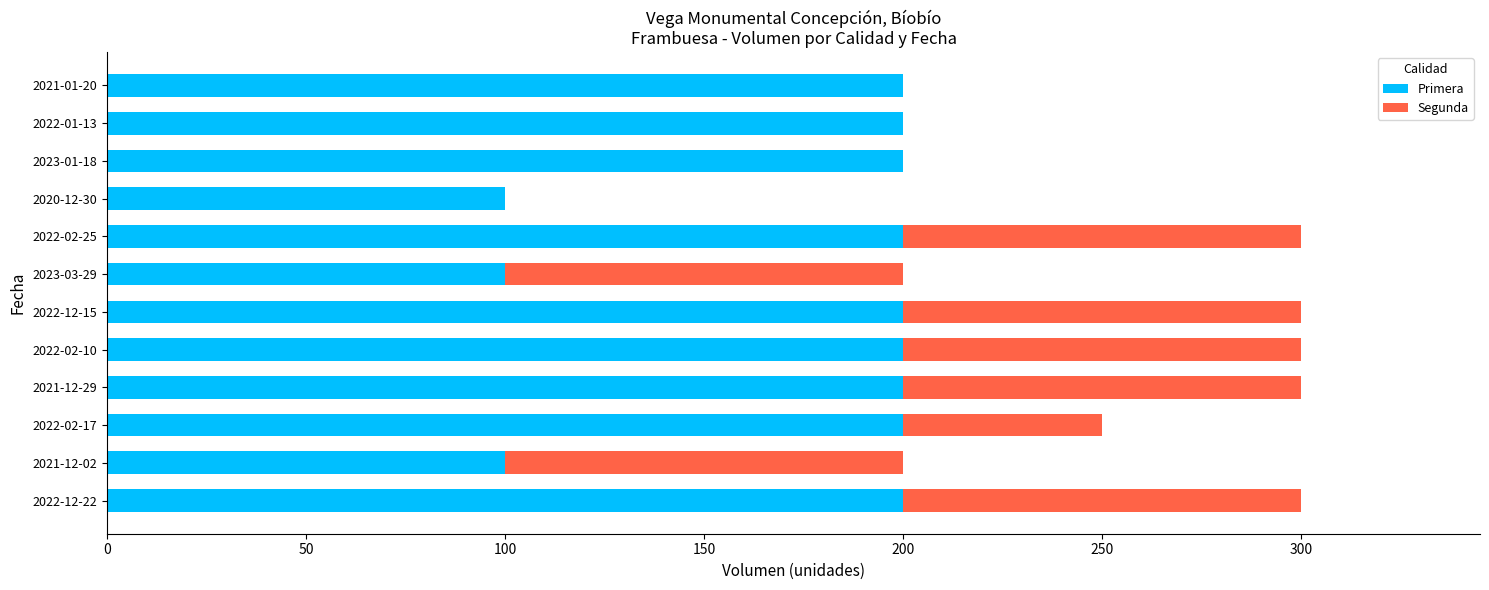

The value of Primera at 2022-01-13 is 70. True or false?

False